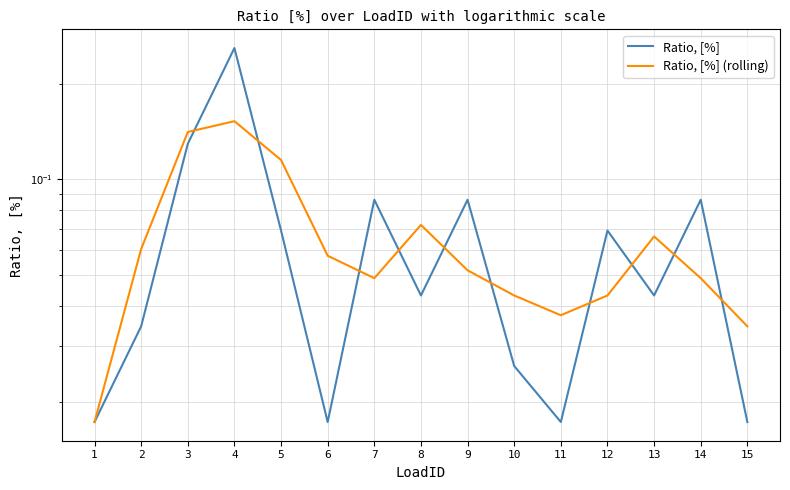

The Ratio, [%] (rolling) series shows 0.1 at 7. True or false?

False